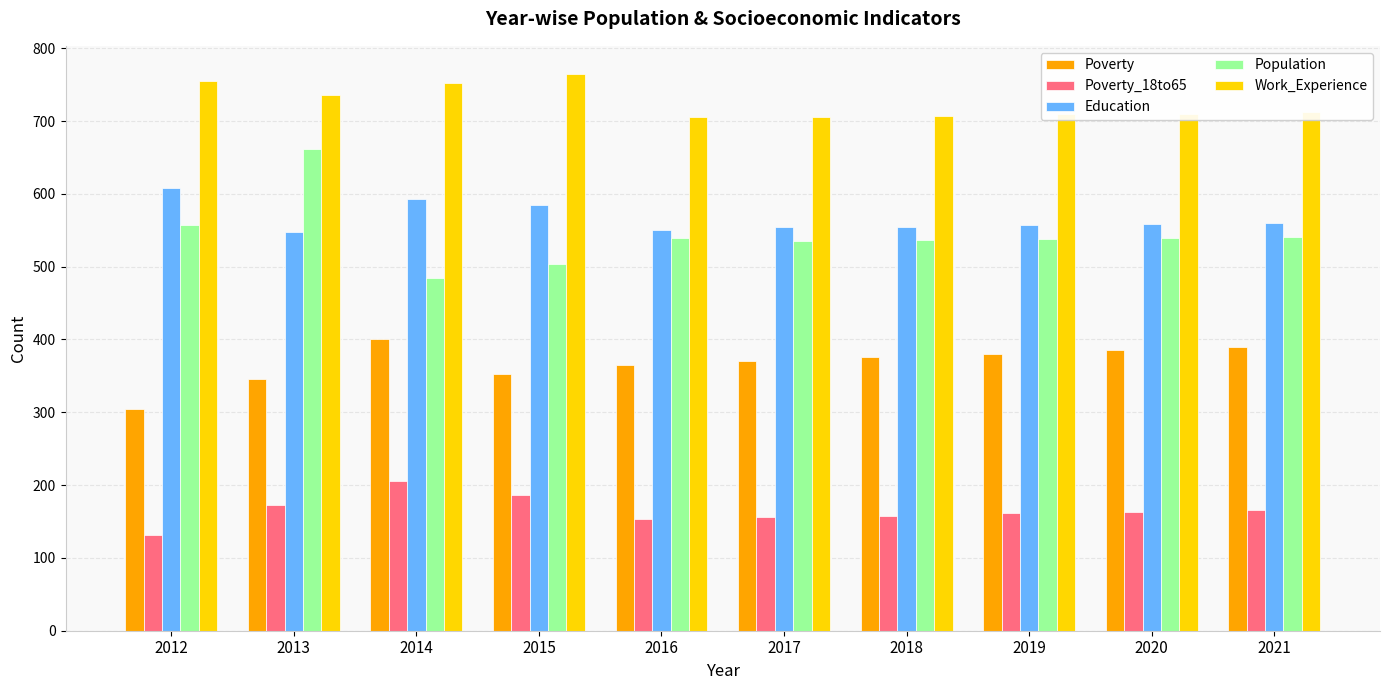

Count the number of categories in the chart.

10